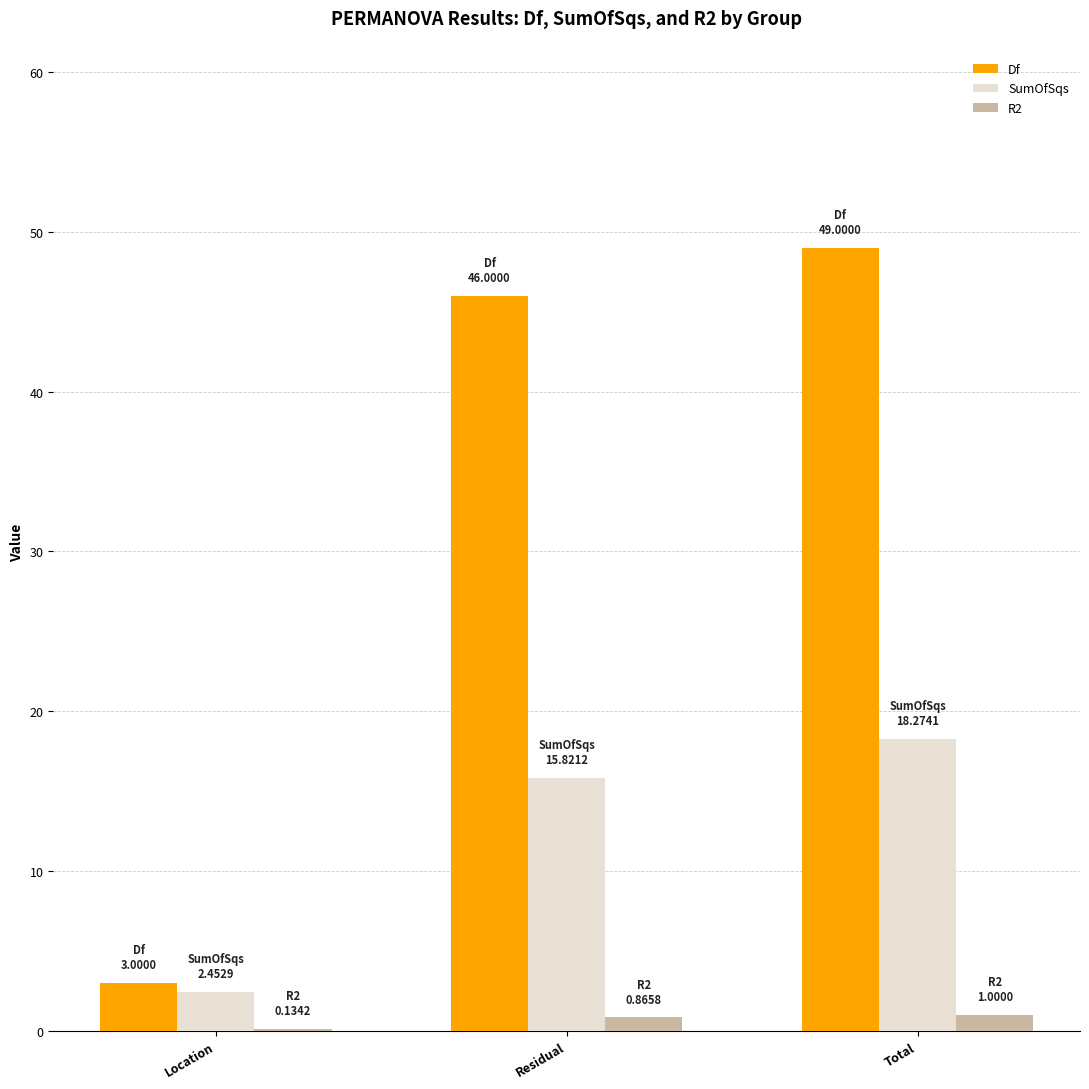

What is the approximate value of SumOfSqs at Residual?

15.8